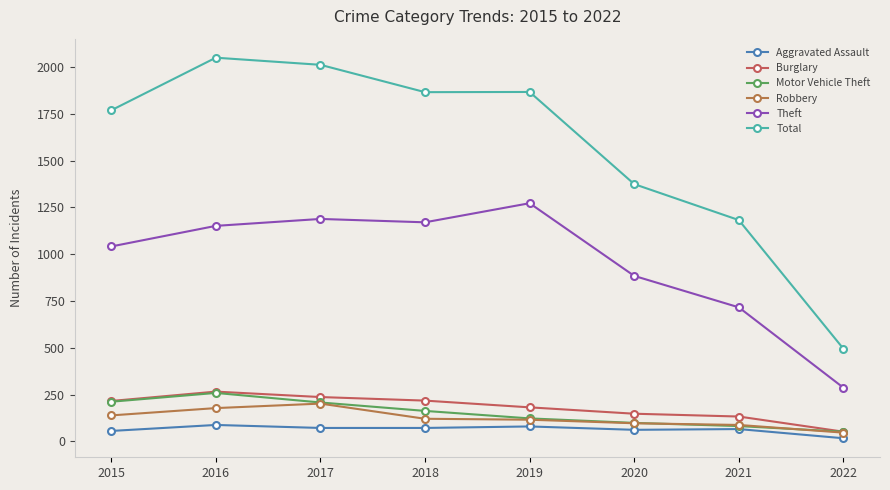

Reading left to right, extract all data points from this chart.

Aggravated Assault: 56	88	72	72	80	62	66	17
Burglary: 216	266	237	218	182	148	133	52
Motor Vehicle Theft: 212	259	208	163	123	99	82	52
Robbery: 139	178	202	121	116	97	88	47
Theft: 1041	1151	1188	1170	1272	884	716	287
Total: 1768	2049	2011	1865	1866	1374	1182	495